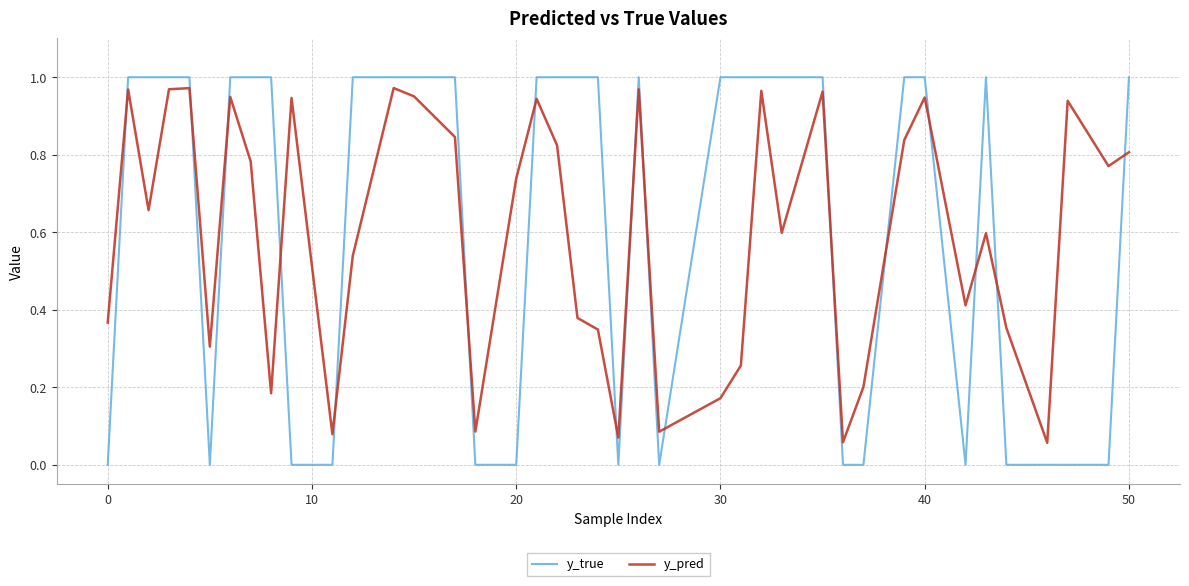

What are all the series names shown in the legend?

y_true, y_pred